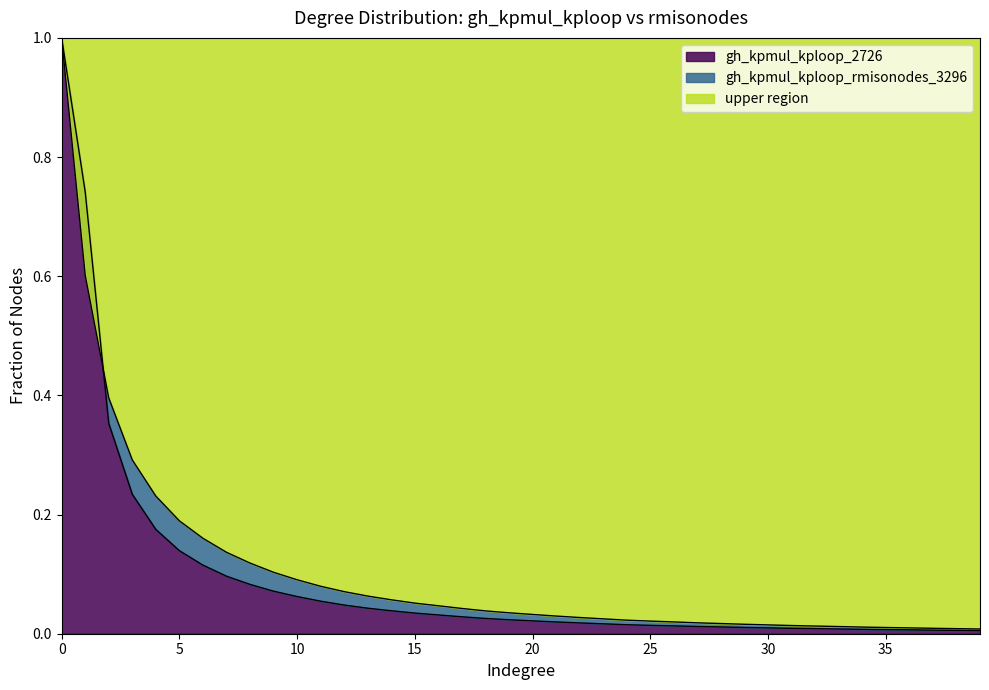

Which category has the lowest value in the gh_kpmul_kploop_rmisonodes_3296 series?

39